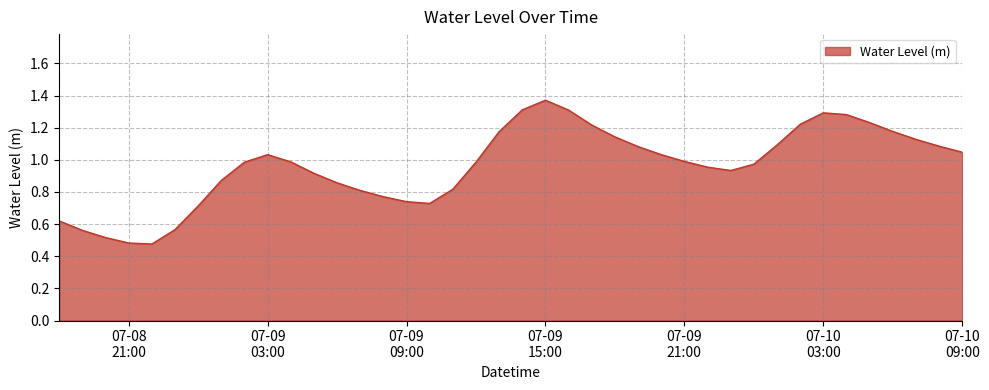

Rank the categories by value from lowest to highest.

2024-07-08 22:00:00, 2024-07-08 21:00:00, 2024-07-08 20:00:00, 2024-07-08 19:00:00, 2024-07-08 23:00:00, 2024-07-08 18:00:00, 2024-07-09 00:00:00, 2024-07-09 10:00:00, 2024-07-09 09:00:00, 2024-07-09 08:00:00, 2024-07-09 07:00:00, 2024-07-09 11:00:00, 2024-07-09 06:00:00, 2024-07-09 01:00:00, 2024-07-09 05:00:00, 2024-07-09 23:00:00, 2024-07-09 22:00:00, 2024-07-10 00:00:00, 2024-07-09 02:00:00, 2024-07-09 12:00:00, 2024-07-09 04:00:00, 2024-07-09 21:00:00, 2024-07-09 03:00:00, 2024-07-09 20:00:00, 2024-07-10 09:00:00, 2024-07-09 19:00:00, 2024-07-10 08:00:00, 2024-07-10 01:00:00, 2024-07-10 07:00:00, 2024-07-09 18:00:00, 2024-07-09 13:00:00, 2024-07-10 06:00:00, 2024-07-09 17:00:00, 2024-07-10 02:00:00, 2024-07-10 05:00:00, 2024-07-10 04:00:00, 2024-07-10 03:00:00, 2024-07-09 16:00:00, 2024-07-09 14:00:00, 2024-07-09 15:00:00